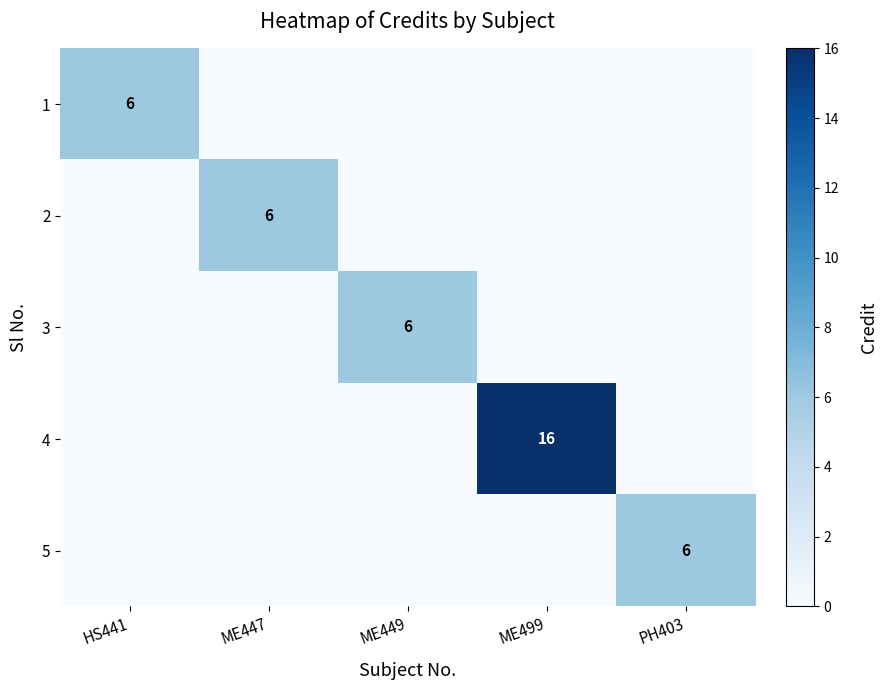

True or false: 2 has a value of 4 at ME447.

False